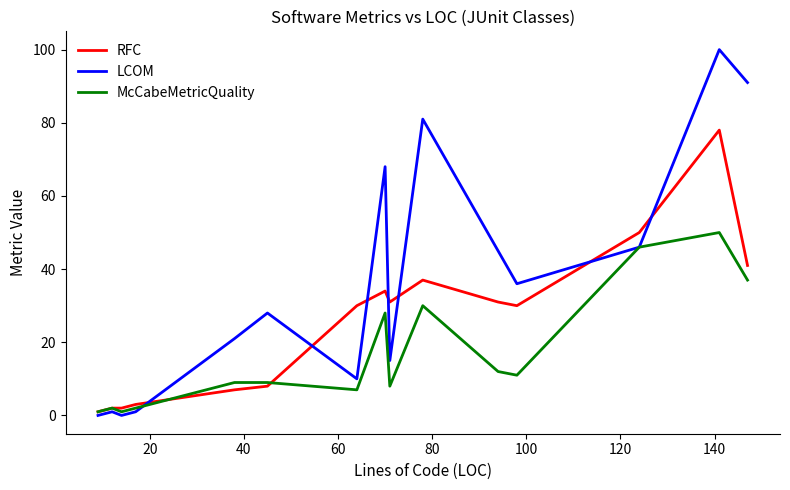

Rank the series by their maximum value, from lowest to highest.

McCabeMetricQuality, RFC, LCOM